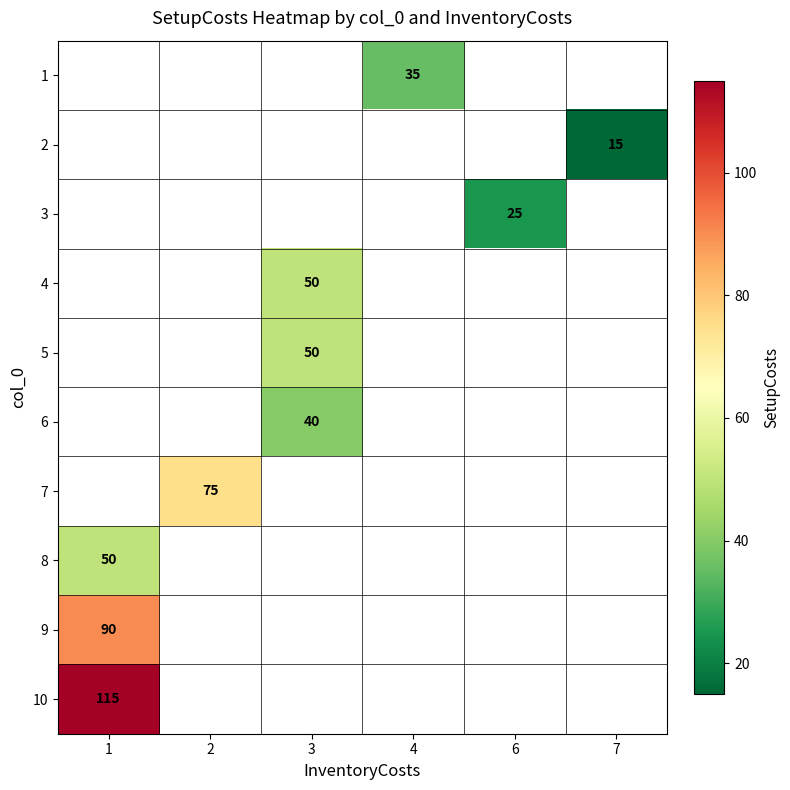

Between 2 and 3, which is larger?

3